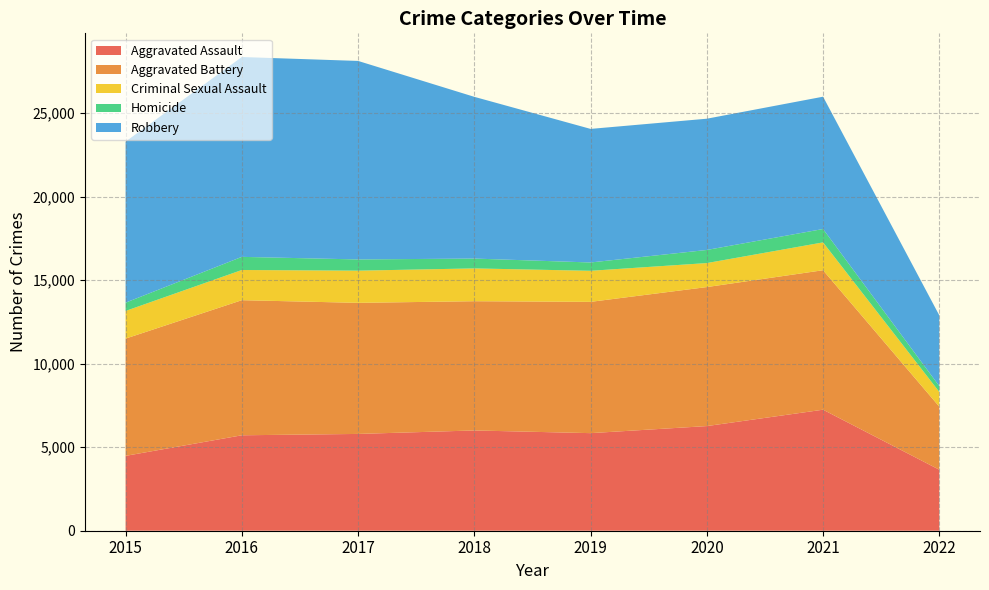

Reading left to right, what are all the values shown in this chart?

Aggravated Assault: 4480	5712	5793	6001	5840	6263	7243	3651
Aggravated Battery: 7018	8085	7845	7735	7857	8319	8347	3773
Criminal Sexual Assault: 1655	1807	1926	1963	1859	1436	1666	883
Homicide: 496	786	672	589	498	785	801	348
Robbery: 9638	11960	11880	9679	7994	7855	7919	4233